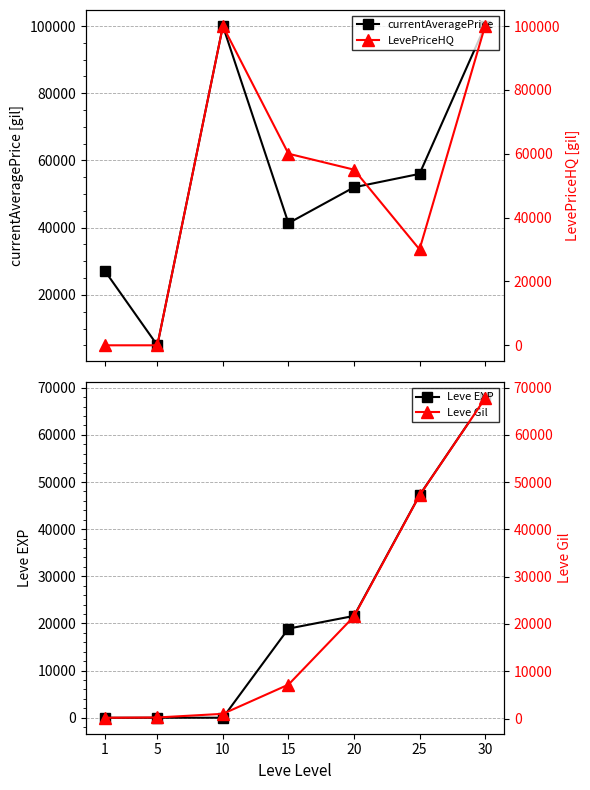

Count the number of categories in the chart.

7